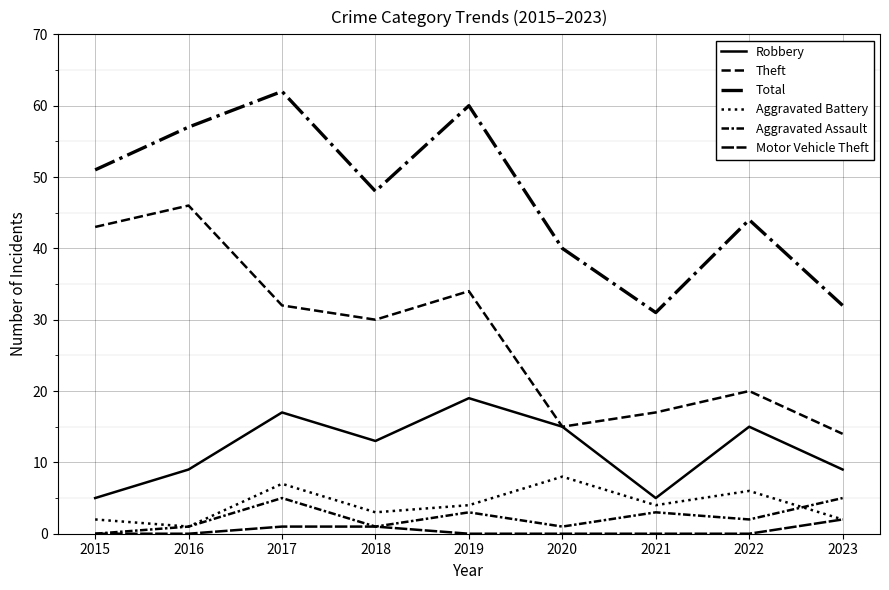

True or false: Motor Vehicle Theft and Aggravated Assault intersect in this chart.

False